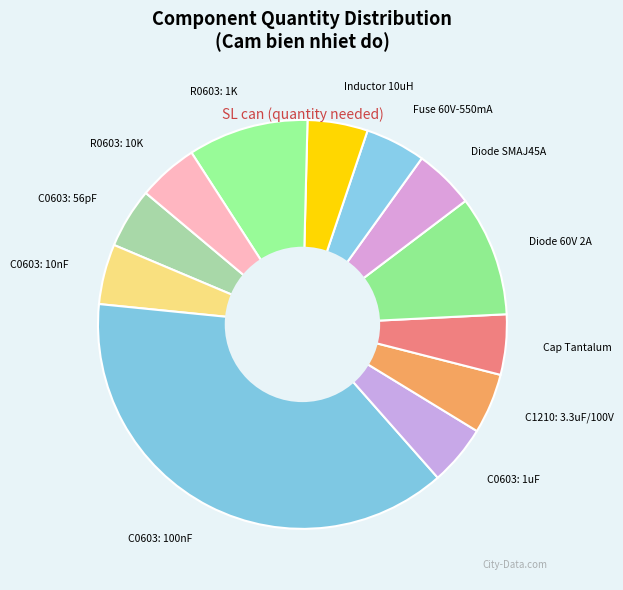

The R0603: 10K slice represents 5% of the pie. True or false?

True